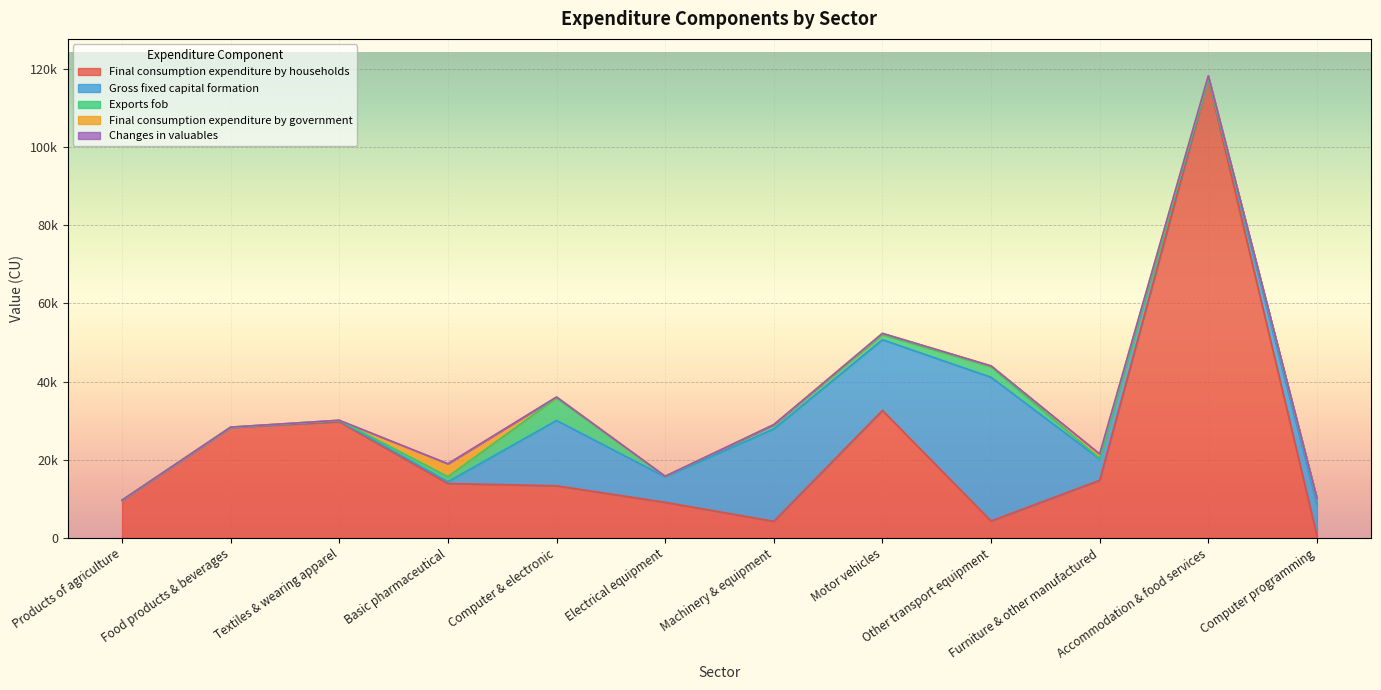

How many values in Final consumption expenditure by government are above zero?

6